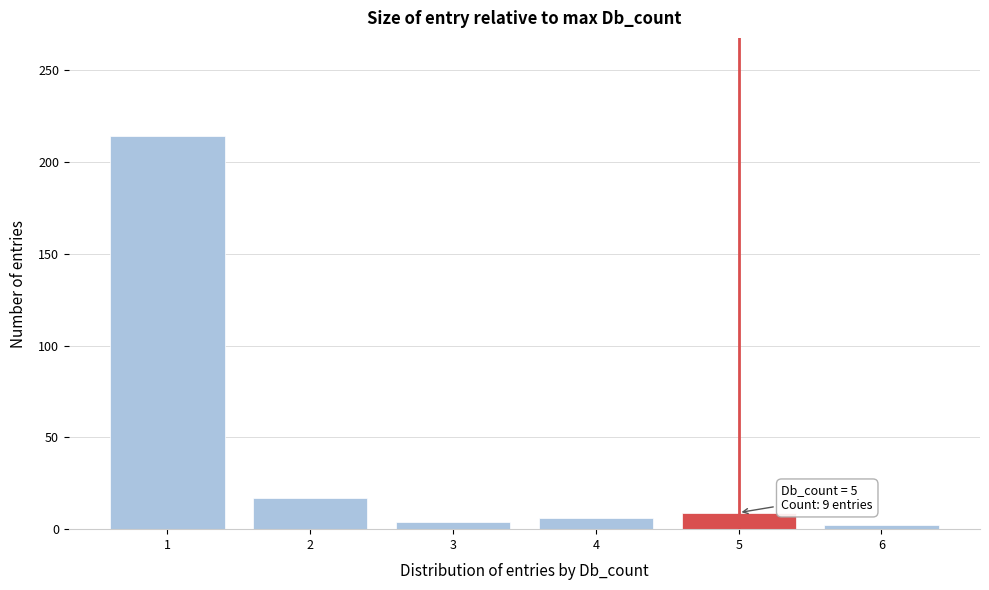

Which range on the x-axis has the tallest bar?

0.5 to 1.5